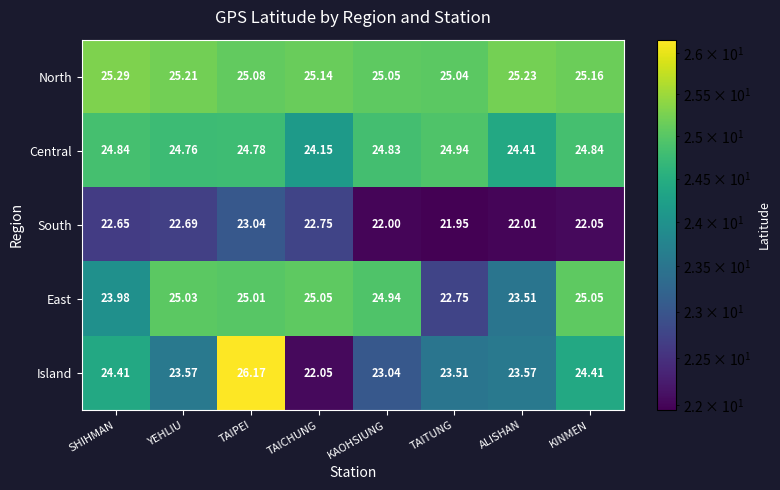

At KAOHSIUNG, list the series in order from smallest to largest.

South, Island, Central, East, North